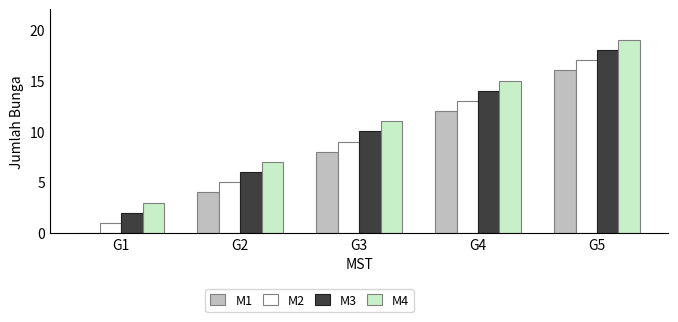

Is the value of M4 at G2 greater than the value of M2 at G2?

Yes